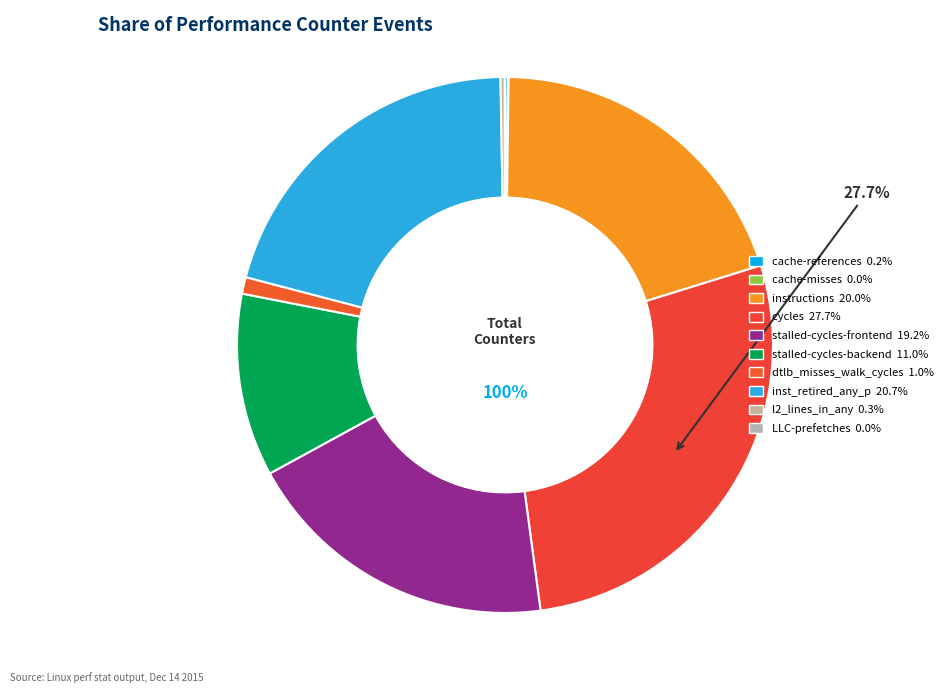

What is the smallest slice in the pie chart?

LLC-prefetches